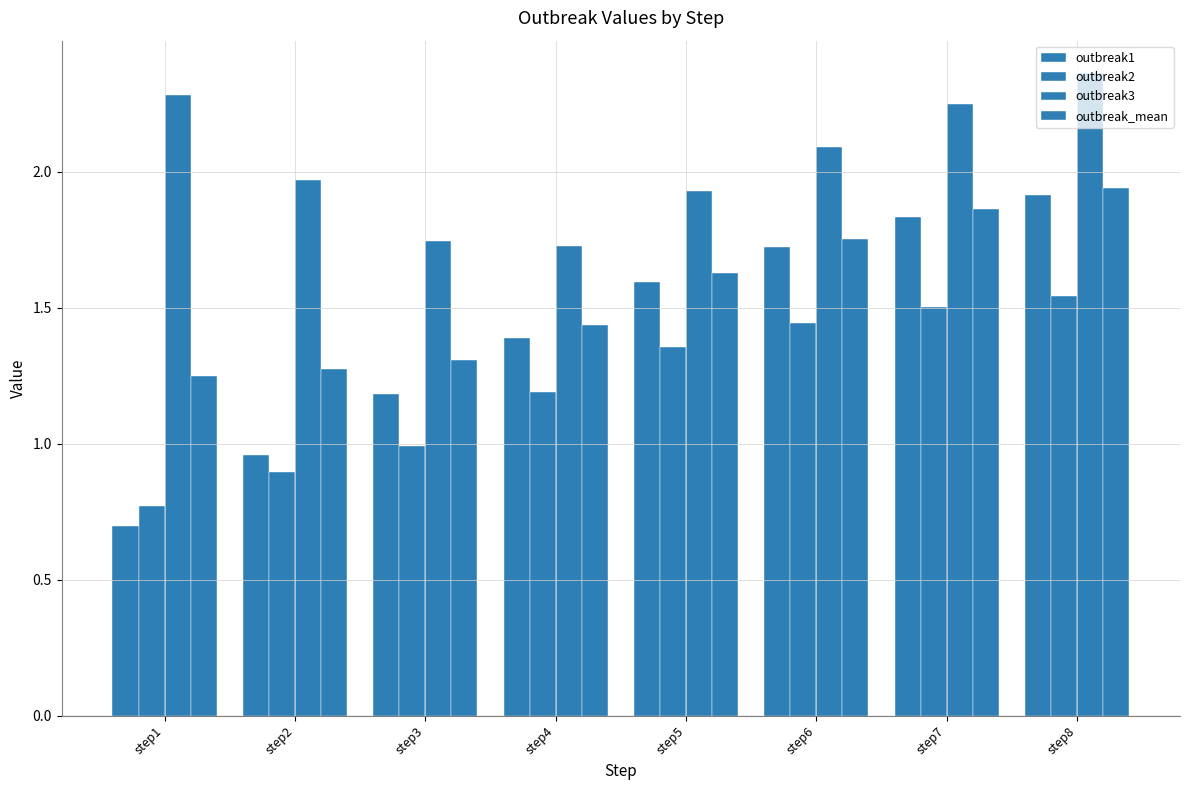

Rank the series at step5 from highest to lowest value.

outbreak3, outbreak_mean, outbreak1, outbreak2